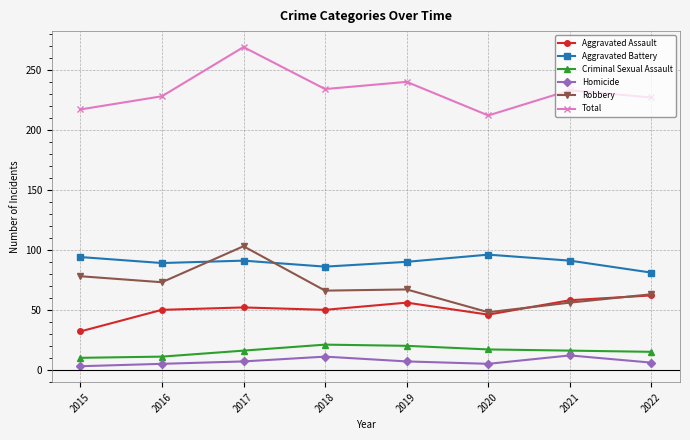

What is the value of the Total point at the 5th from the left?

240